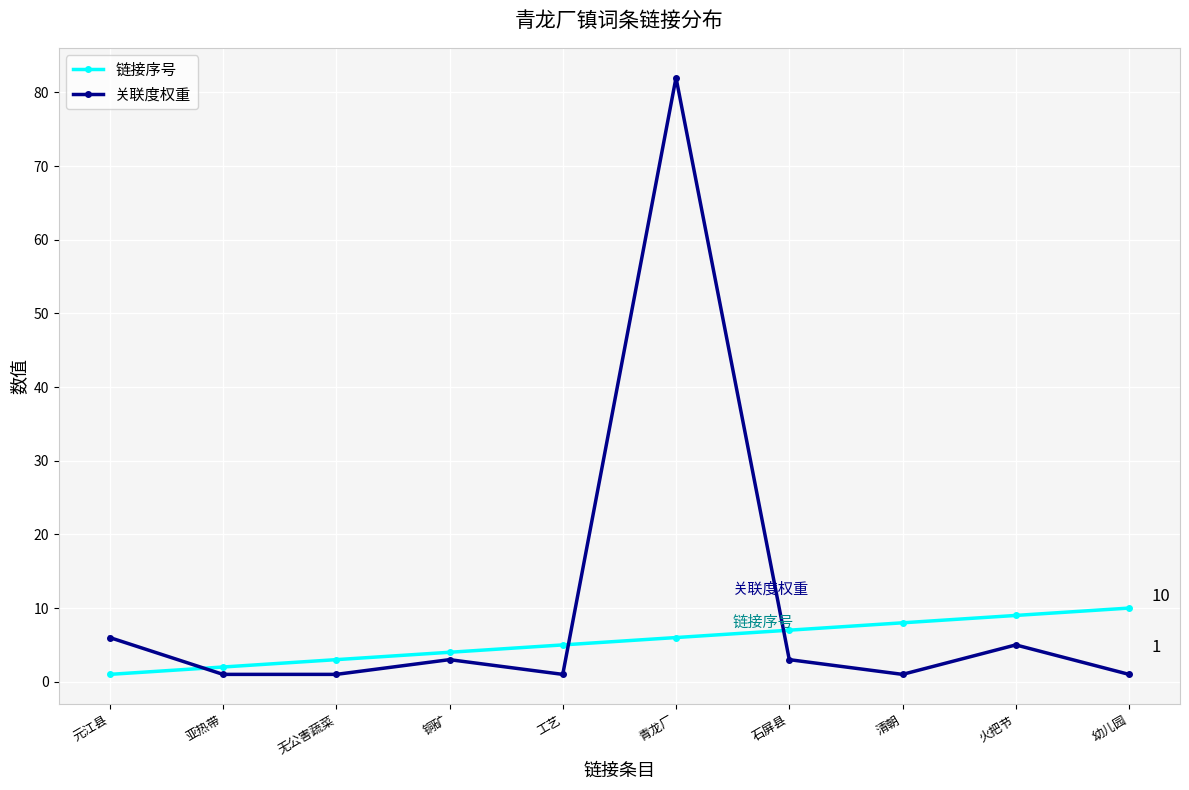

Which series ends up on top after the final intersection of 链接序号 and 关联度权重?

链接序号